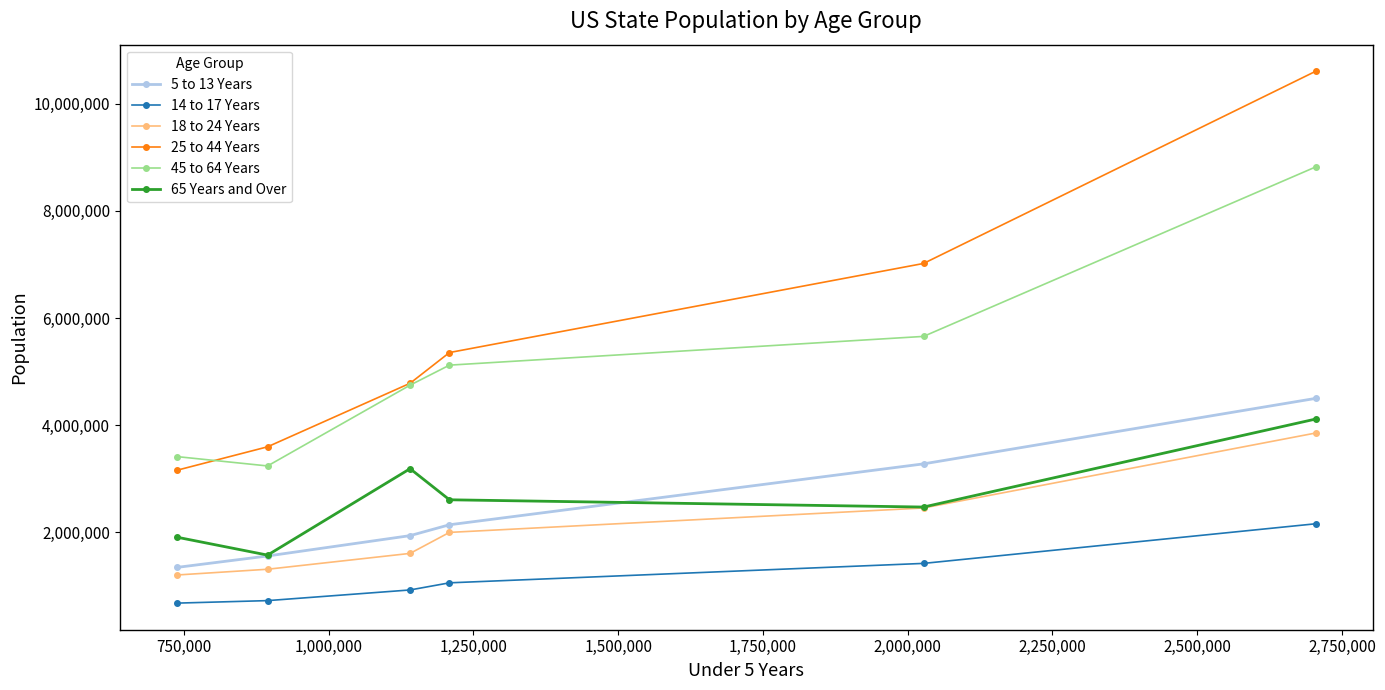

What is the minimum value for 14 to 17 Years?

679201